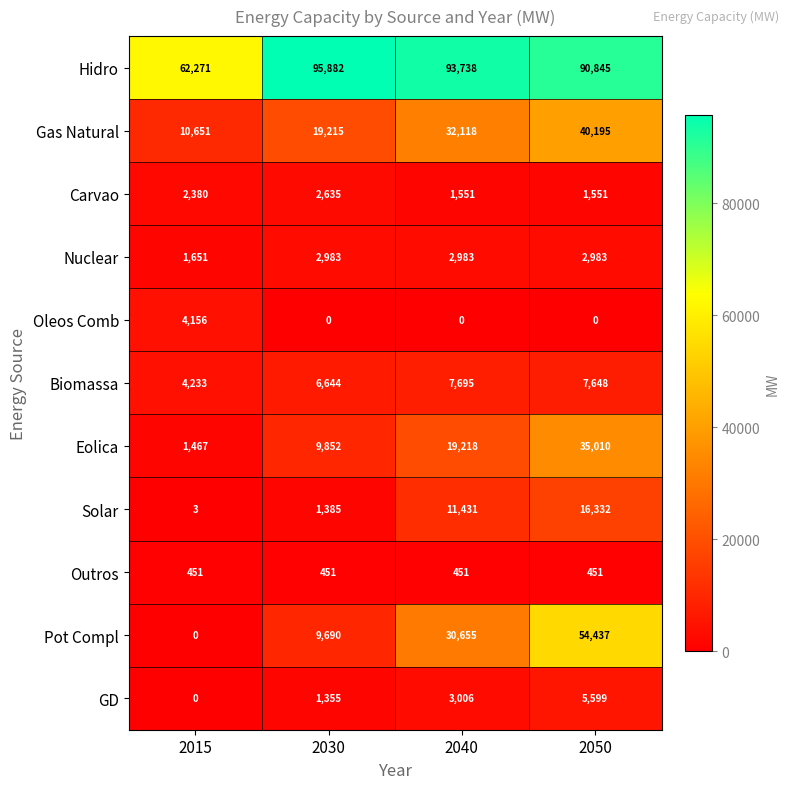

What is the sum of all GD values?

9960